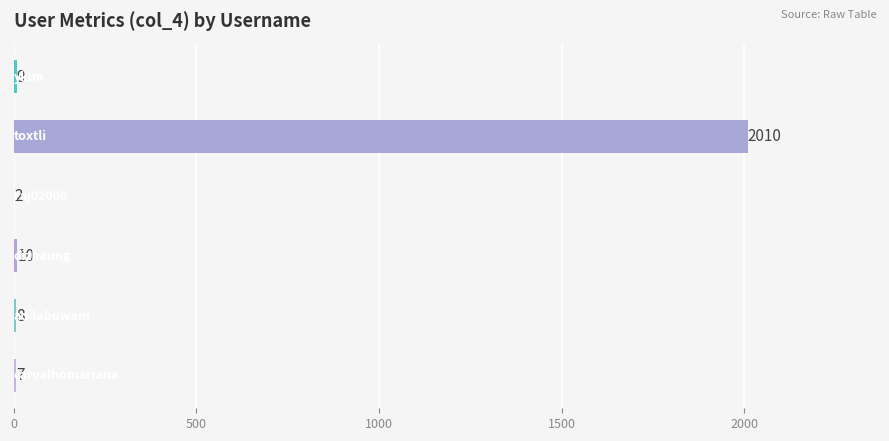

How many distinct data groups are displayed?

1